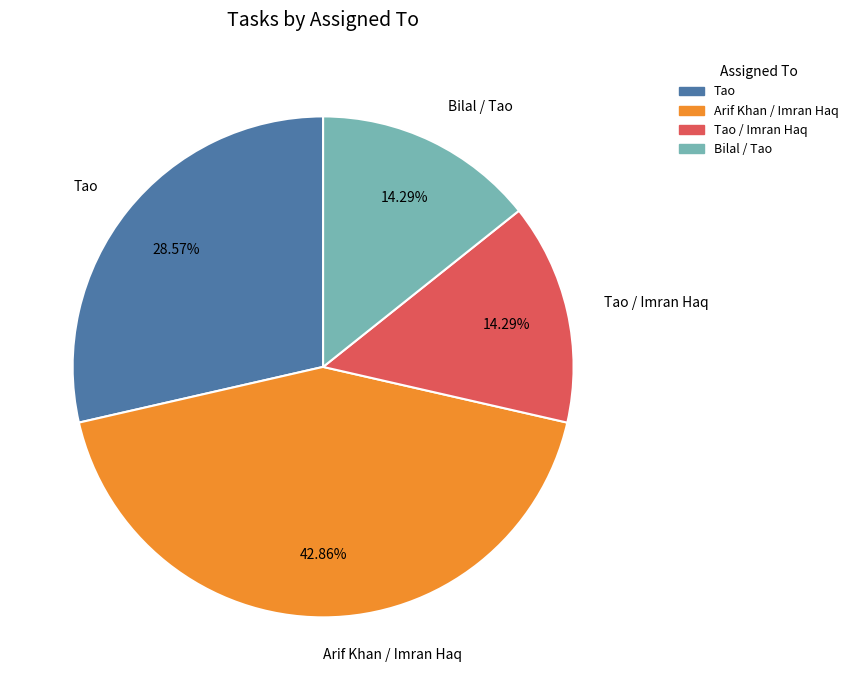

What percentage is the Bilal / Tao slice, to the nearest percent?

14%